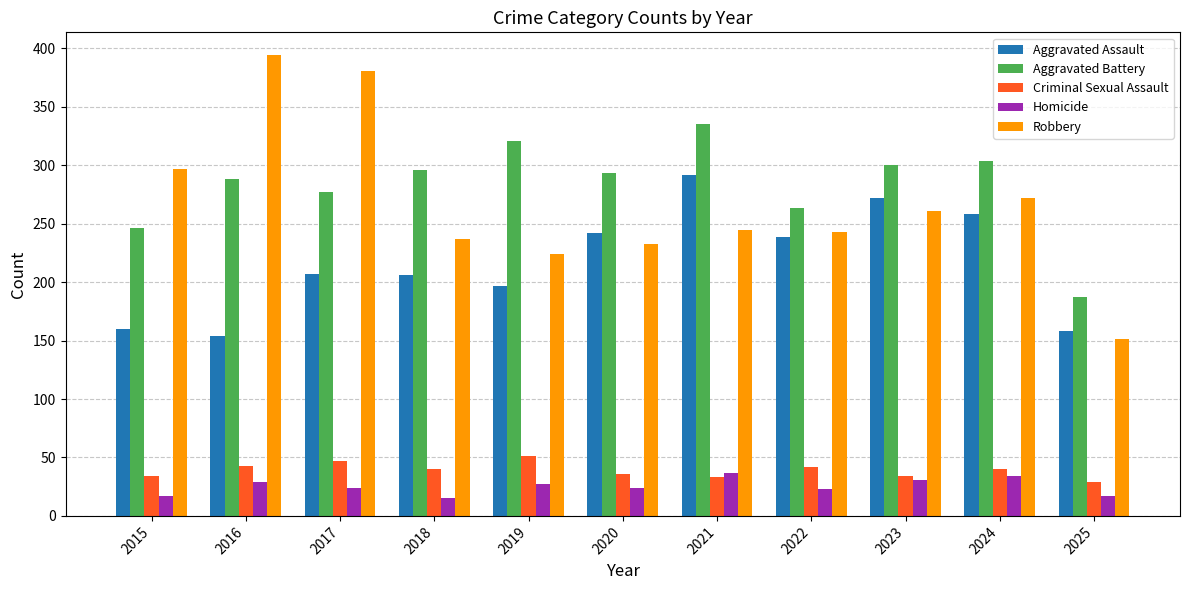

What is the average value of the Robbery series?

267